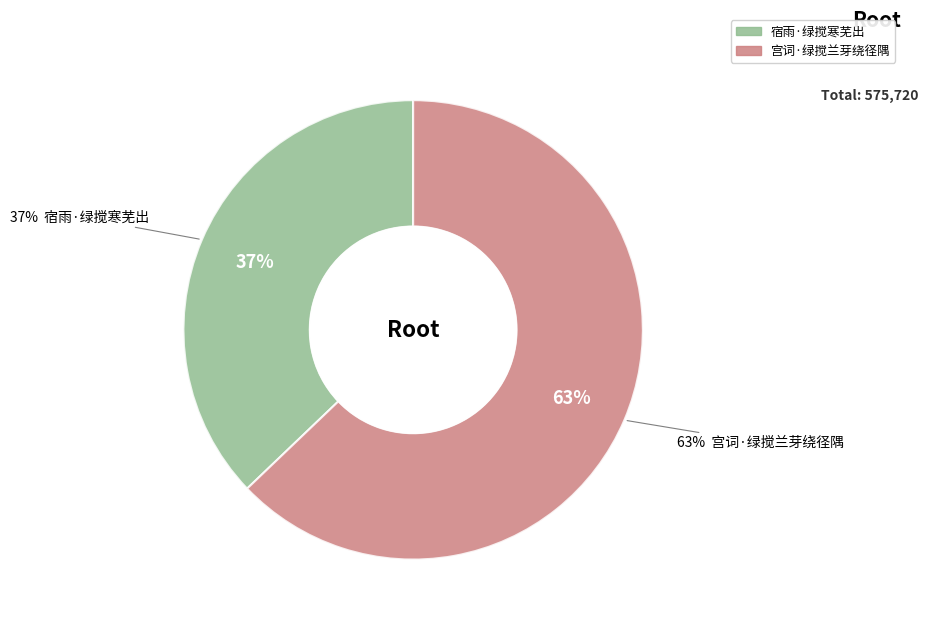

What percentage is the 宫词·绿搅兰芽绕径隅 slice, to the nearest percent?

63%